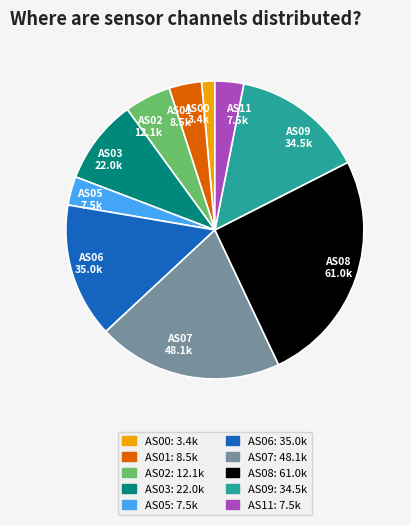

The AS09 34.5k slice represents 14% of the pie. True or false?

True